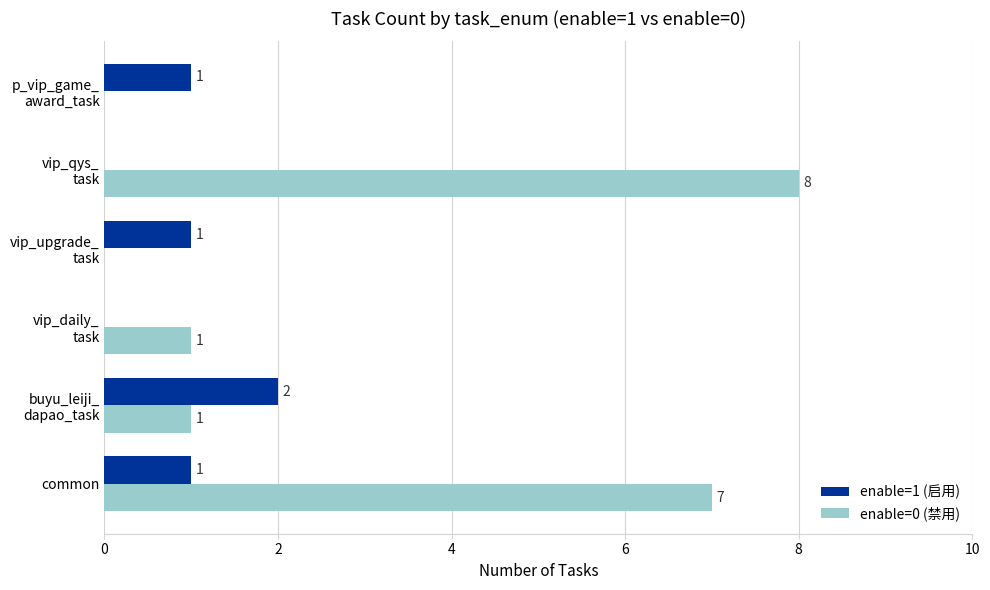

True or false: enable=0 (禁用) has a value of 3 at common.

False